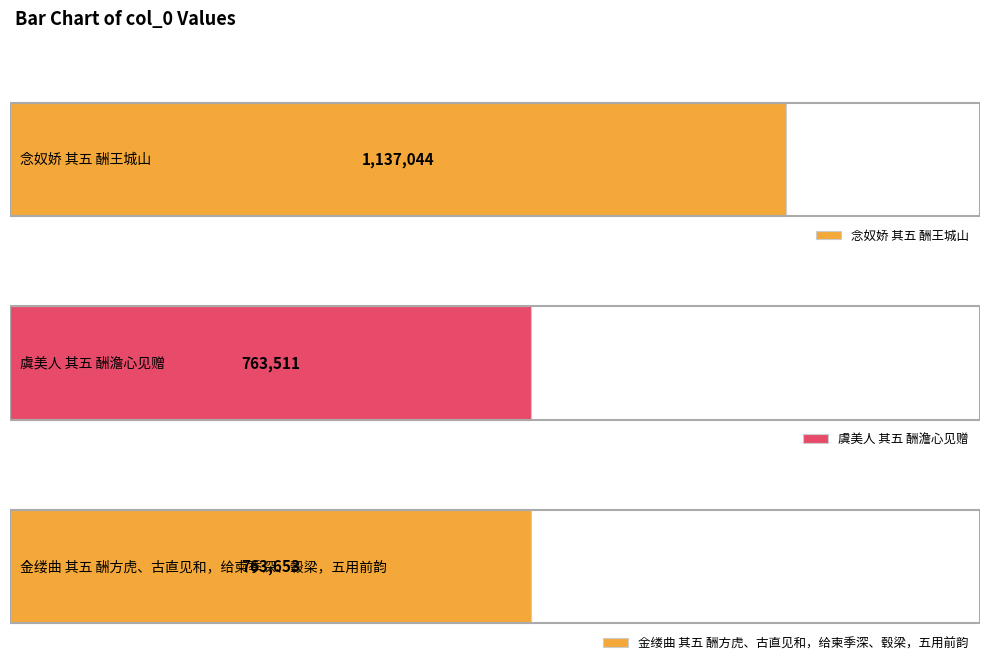

What is the change in value from 虞美人 其五 酬澹心见赠 to 金缕曲 其五 酬方虎、古直见和，给柬季深、毂梁，五用前韵?

+142